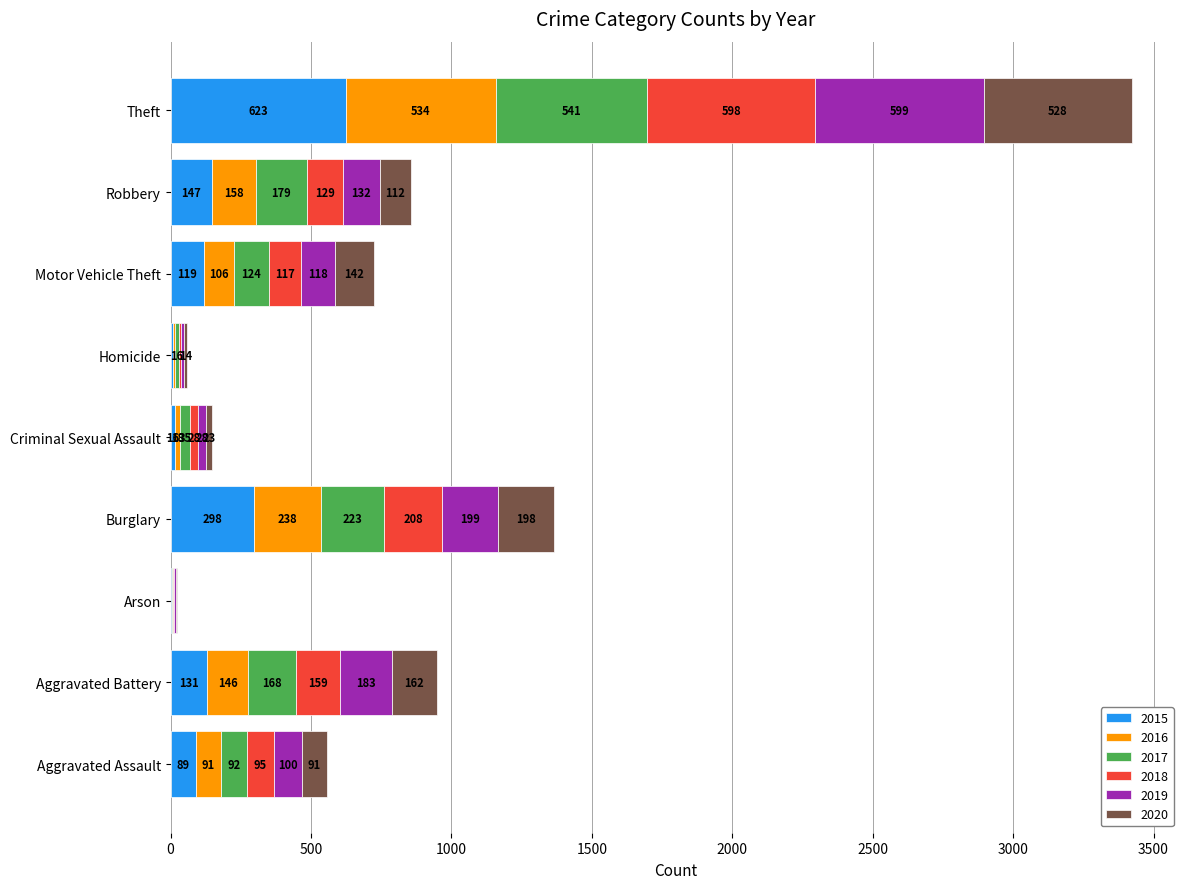

How many series are shown in this chart?

6